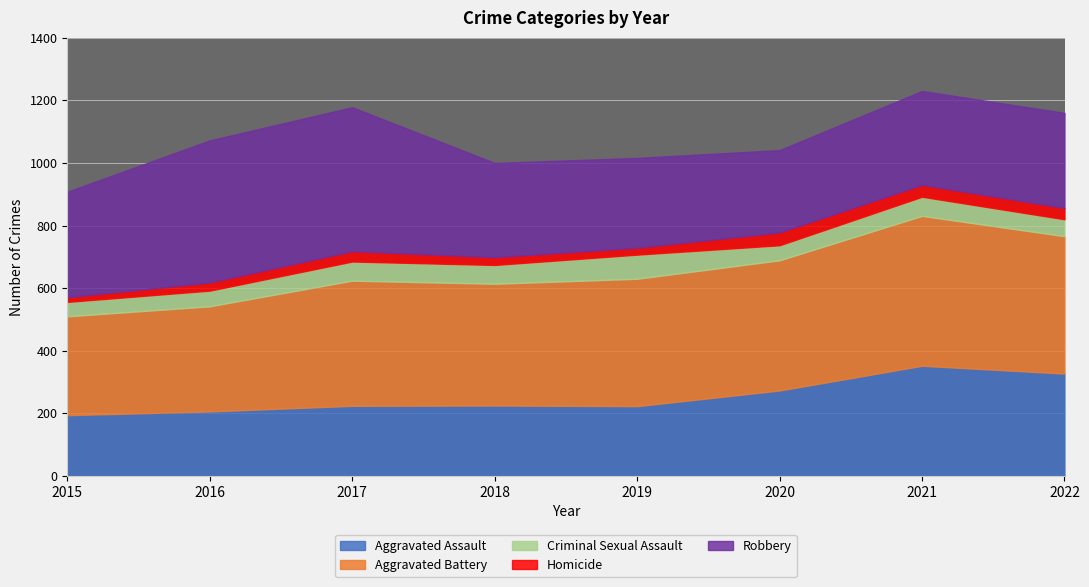

The value of Aggravated Battery at 2015 is 316. True or false?

True